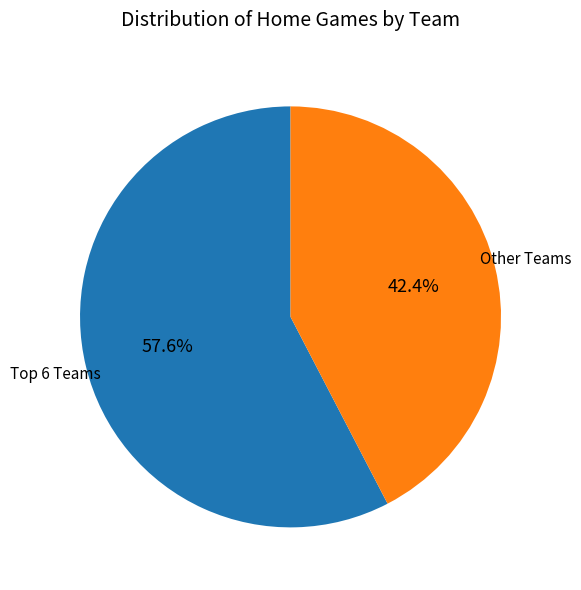

Is there a majority slice in this chart?

Yes